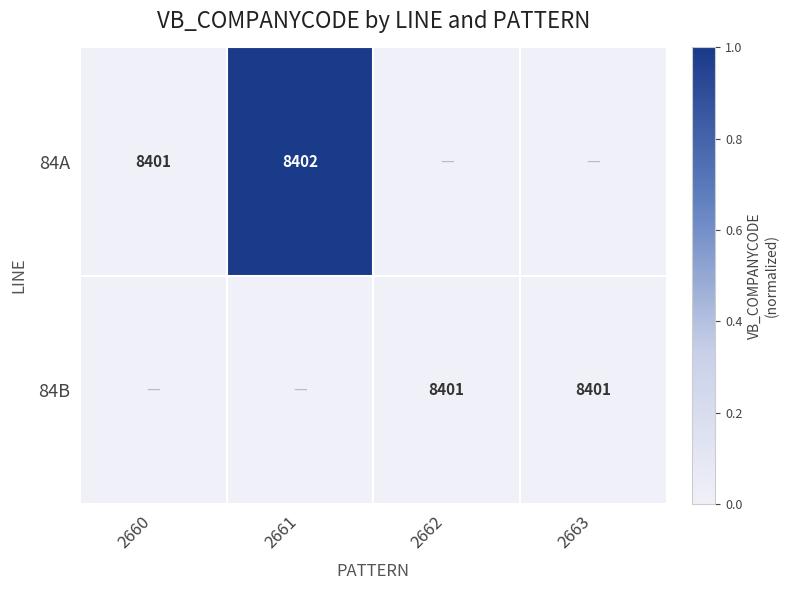

The 84A series shows 5781 at 2661. True or false?

False